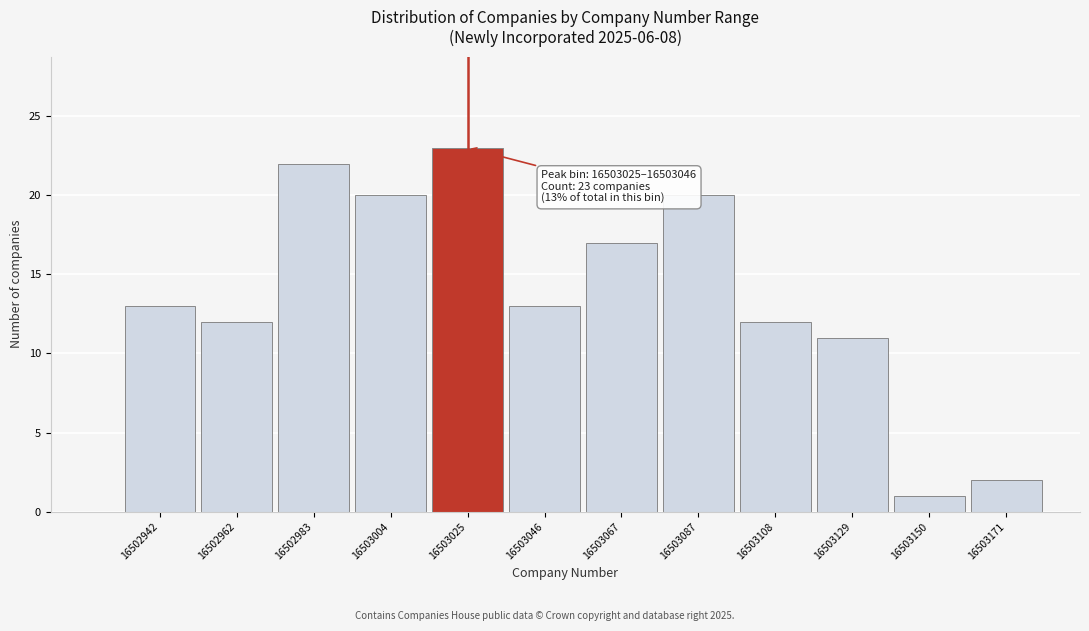

Reading left to right, extract all data points from this chart.

16502942=13	16502962=12	16502983=22	16503004=20	16503025=23	16503046=13	16503067=17	16503087=20	16503108=12	16503129=11	16503150=1	16503171=2